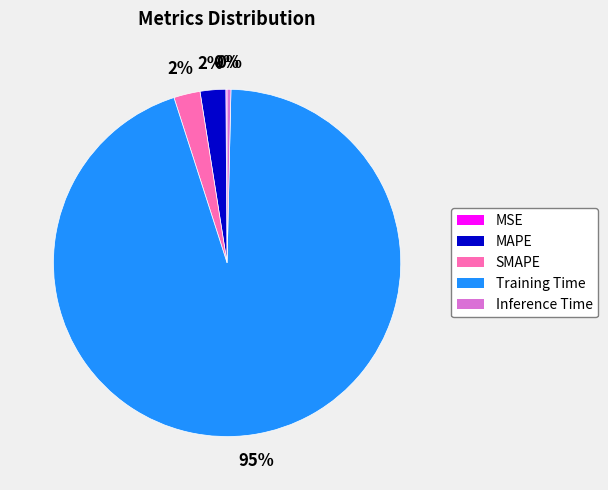

What percentage is the SMAPE slice, to the nearest percent?

2%